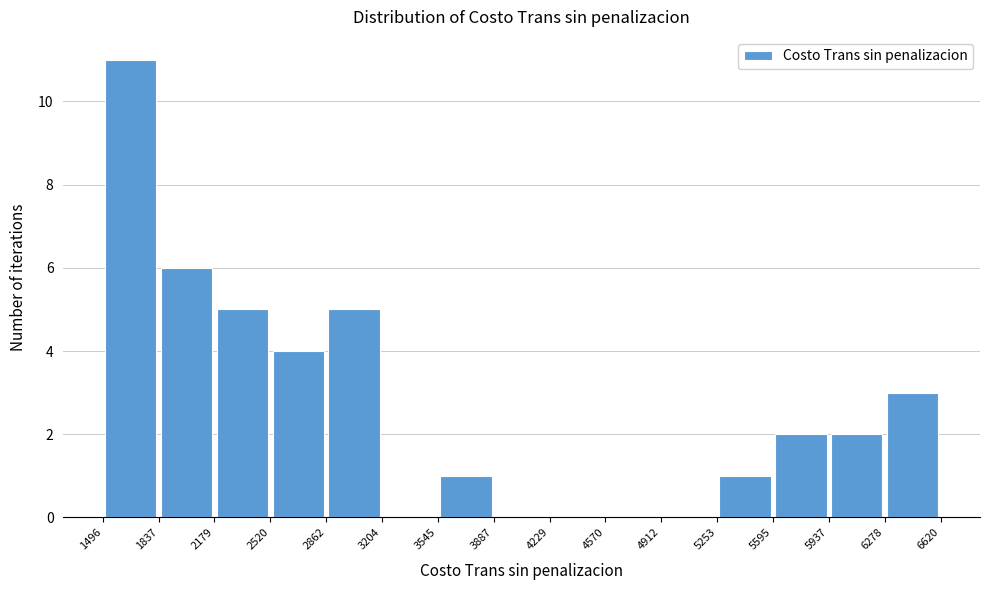

Reading left to right, list every bar in this chart as the range it spans on the x-axis followed by its height. The values are not printed on the chart, so give them approximately, as read against the axis.

1496 to 1837: 11
1837 to 2179: 6
2179 to 2520: 5
2520 to 2862: 4
2862 to 3204: 5
3204 to 3545: 0
3545 to 3887: 1
3887 to 4229: 0
4229 to 4570: 0
4570 to 4912: 0
4912 to 5253: 0
5253 to 5595: 1
5595 to 5937: 2
5937 to 6278: 2
6278 to 6620: 3